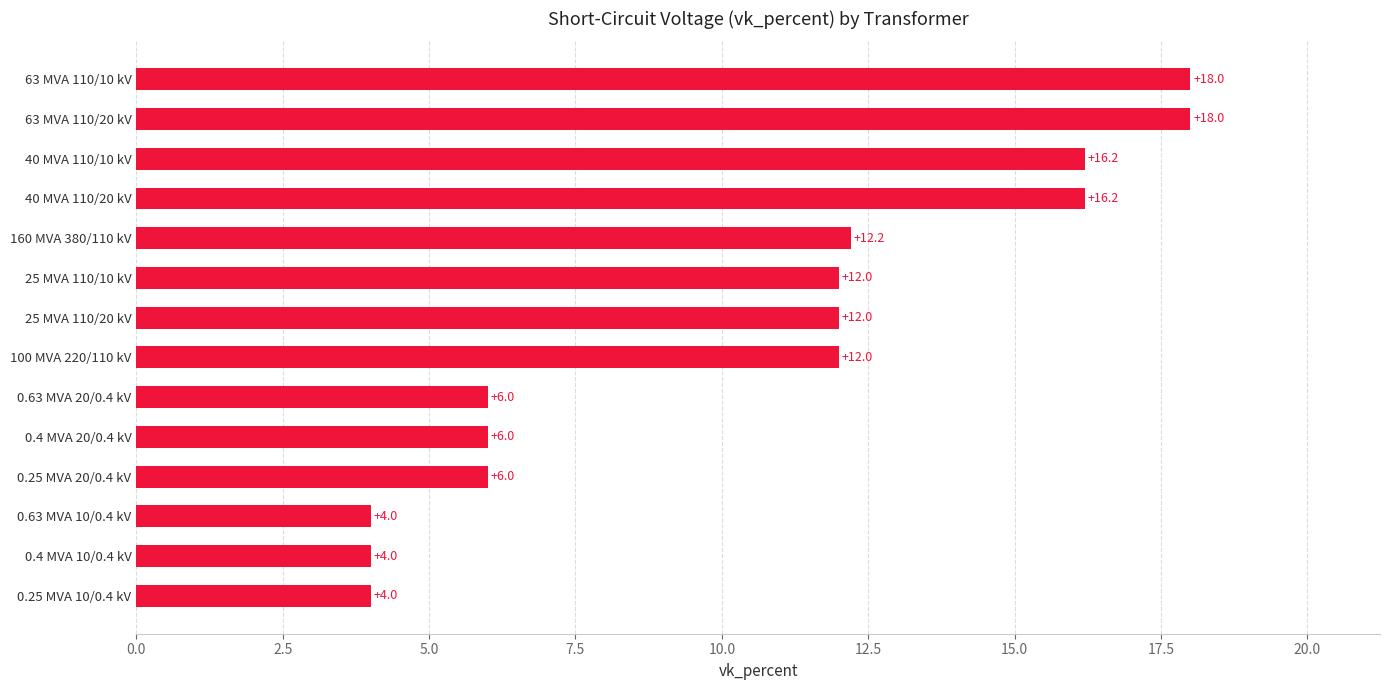

Which has a higher value, 0.4 MVA 10/0.4 kV or 100 MVA 220/110 kV?

100 MVA 220/110 kV